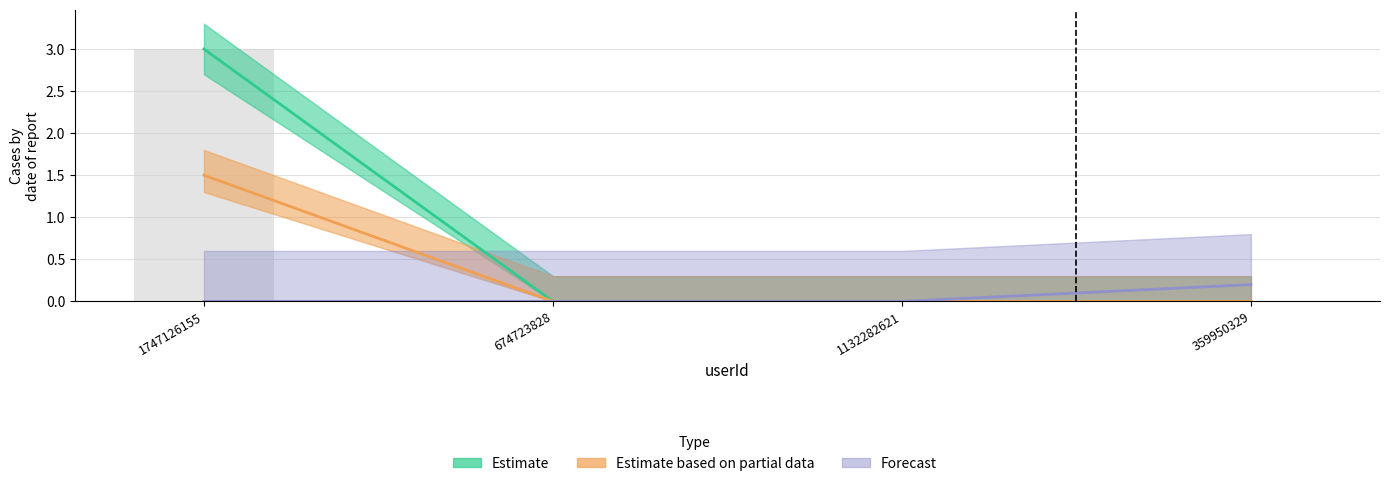

Reading left to right, list all the values displayed in this chart.

Estimate: 3.0	0.0	0.0	0.0
Estimate based on partial data: 1.5	0.0	0.0	0.0
Forecast: 0.0	0.0	0.0	0.2